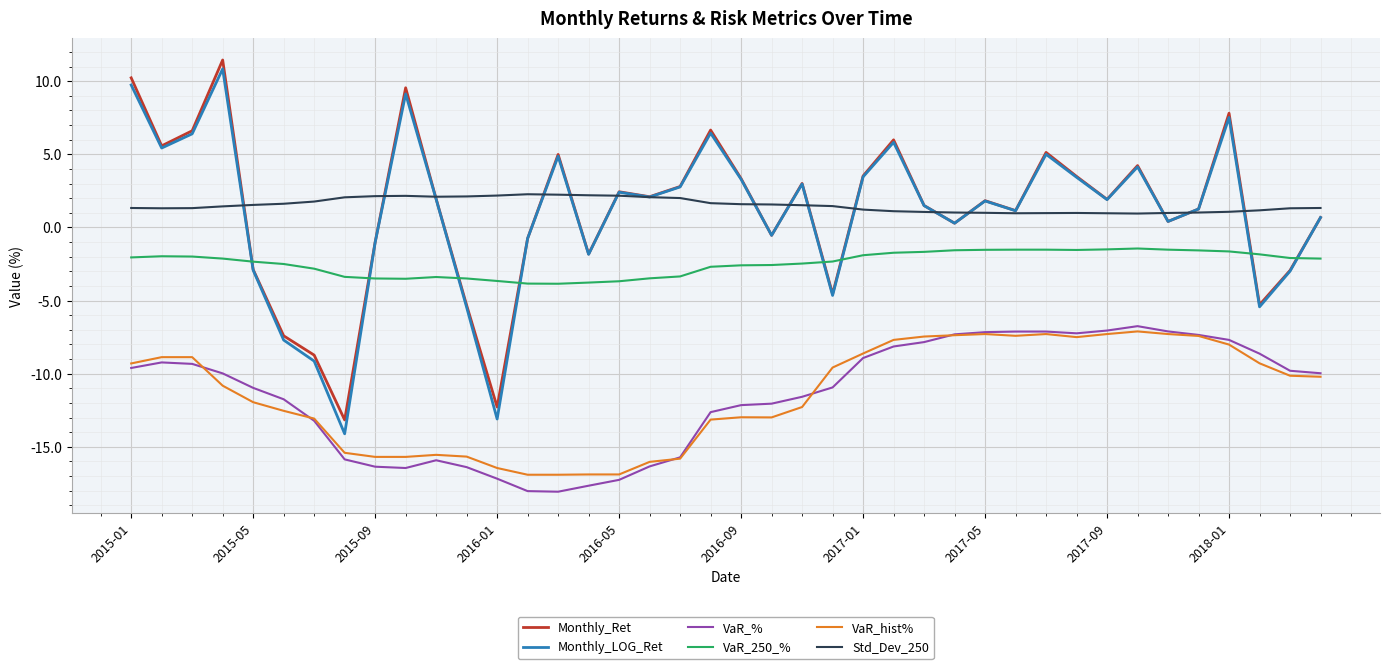

True or false: Std_Dev_250 and VaR_250_% intersect in this chart.

False